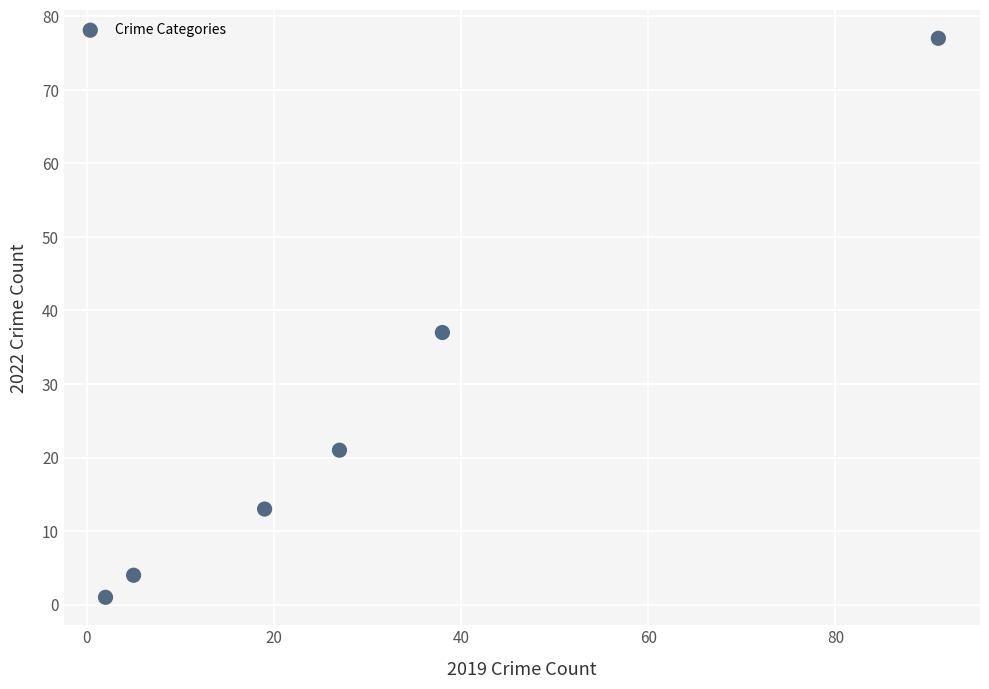

What Y value in the scatter plot is closest to 39?

37